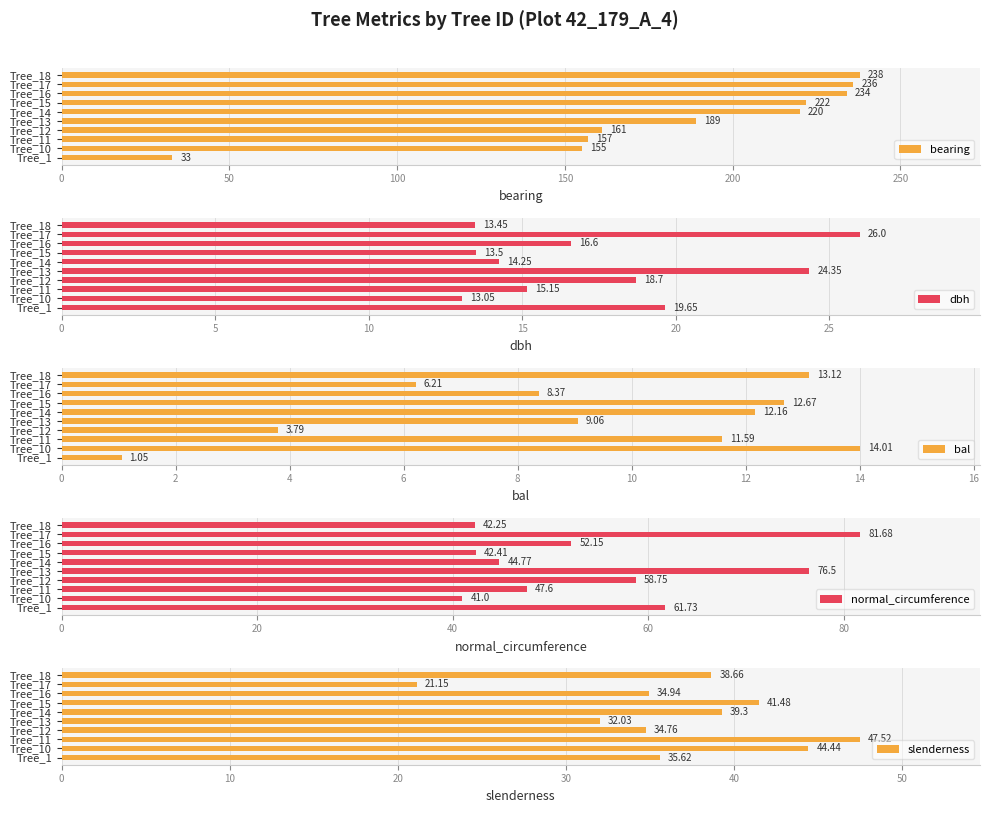

At which label is bearing closest to 135?

Tree_10